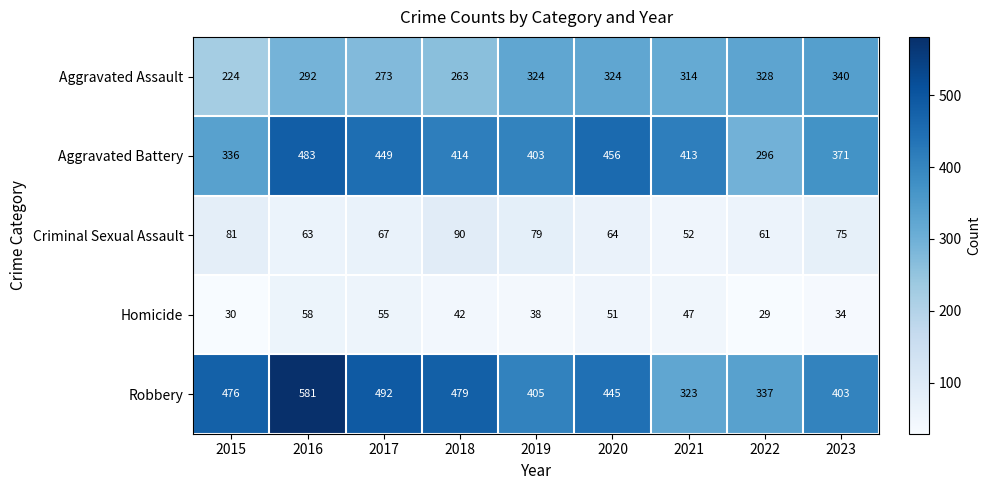

Is it true that Aggravated Battery equals 413 at 2021?

True